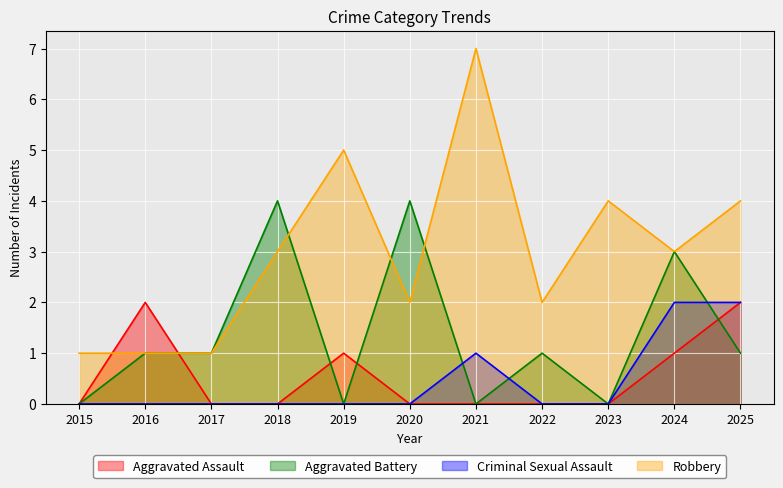

What is the average value of the Aggravated Battery series?

1